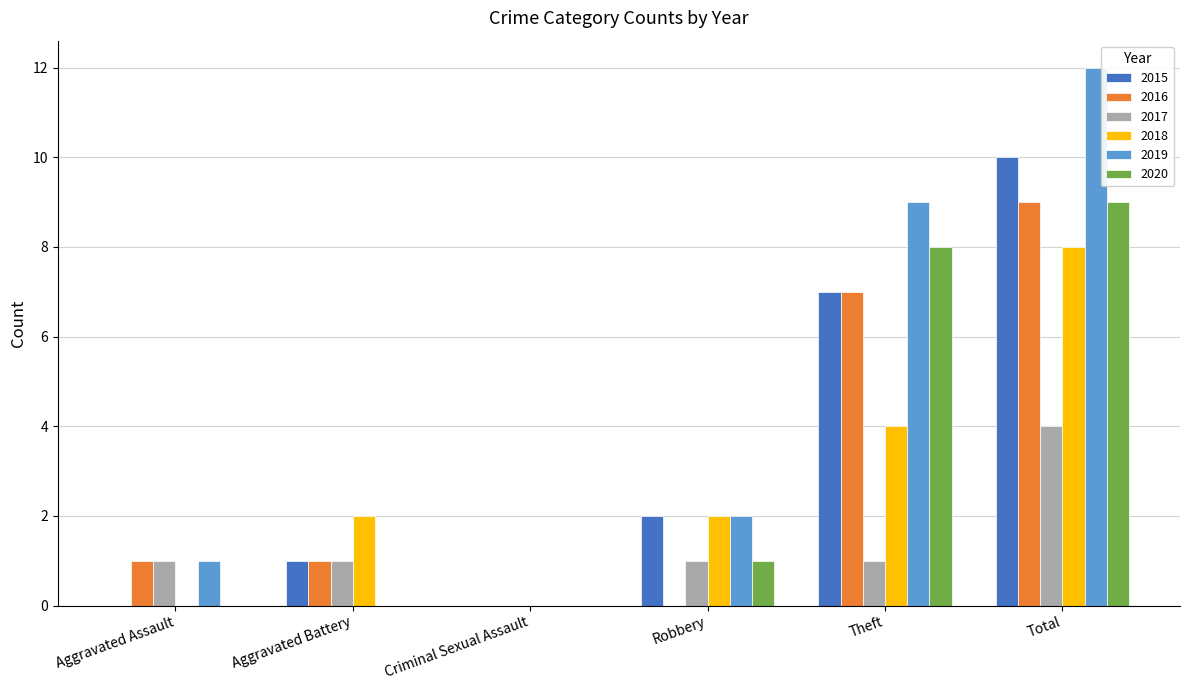

The value of 2018 at Aggravated Battery is 3. True or false?

False